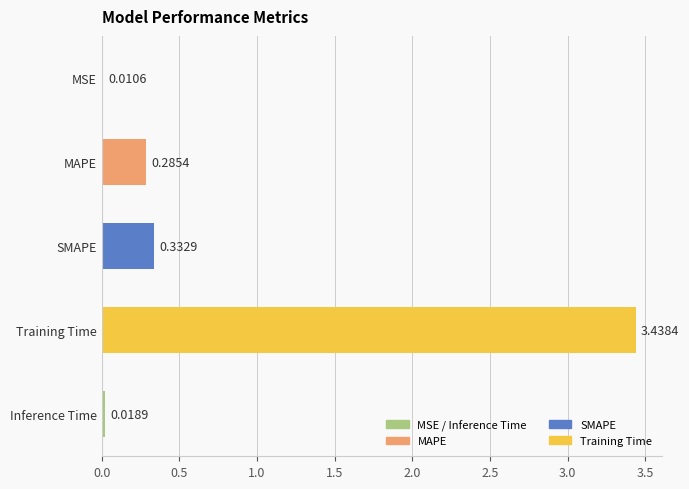

Which has a higher value, Training Time or MAPE?

Training Time